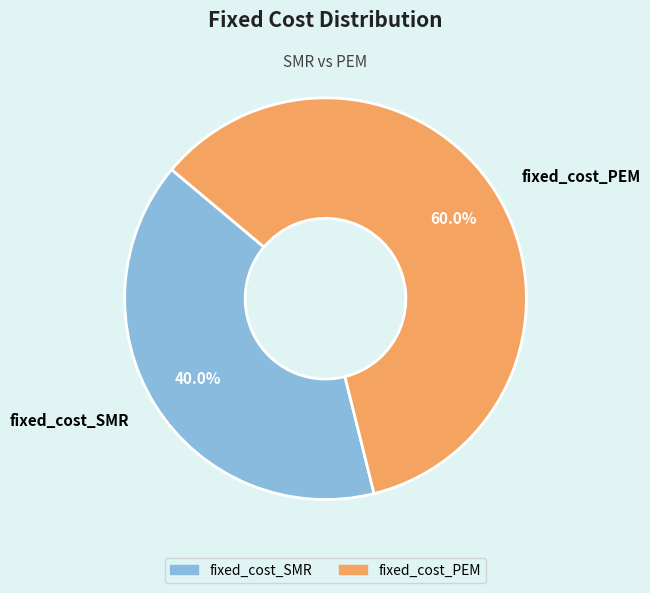

To the nearest percent, what portion does fixed_cost_PEM represent?

60%